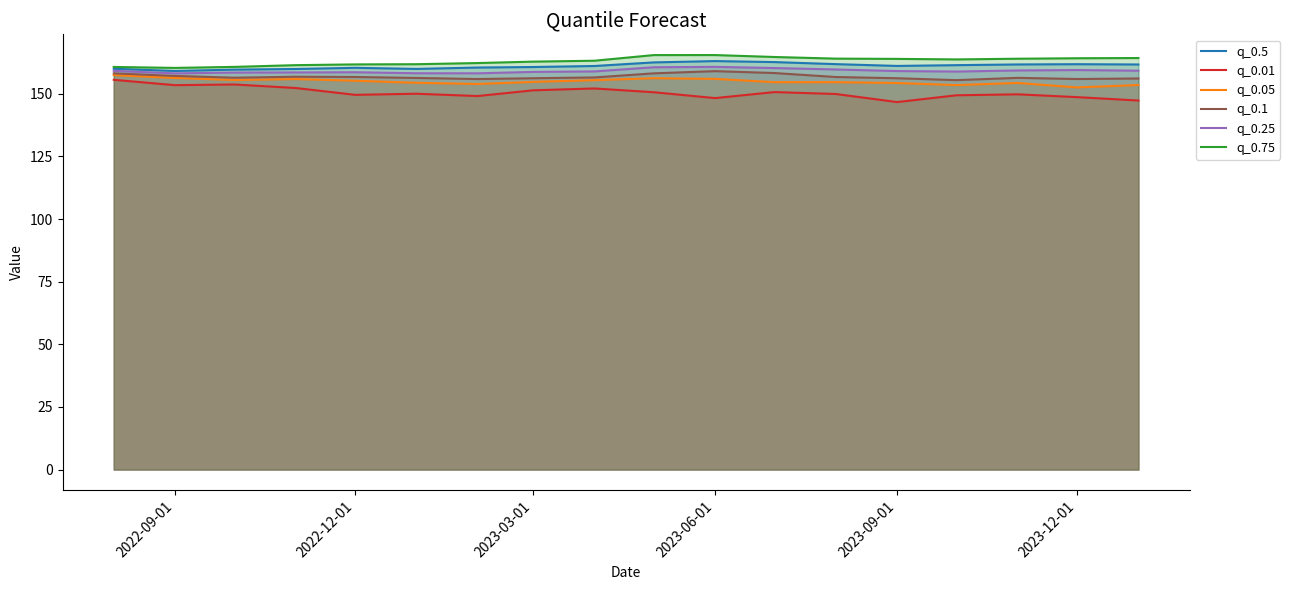

What is the value of the q_0.5 point at the 11th from the left?

163.1